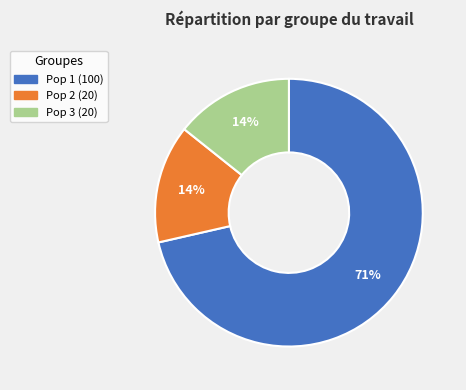

To the nearest percent, what is the average slice percentage?

33%